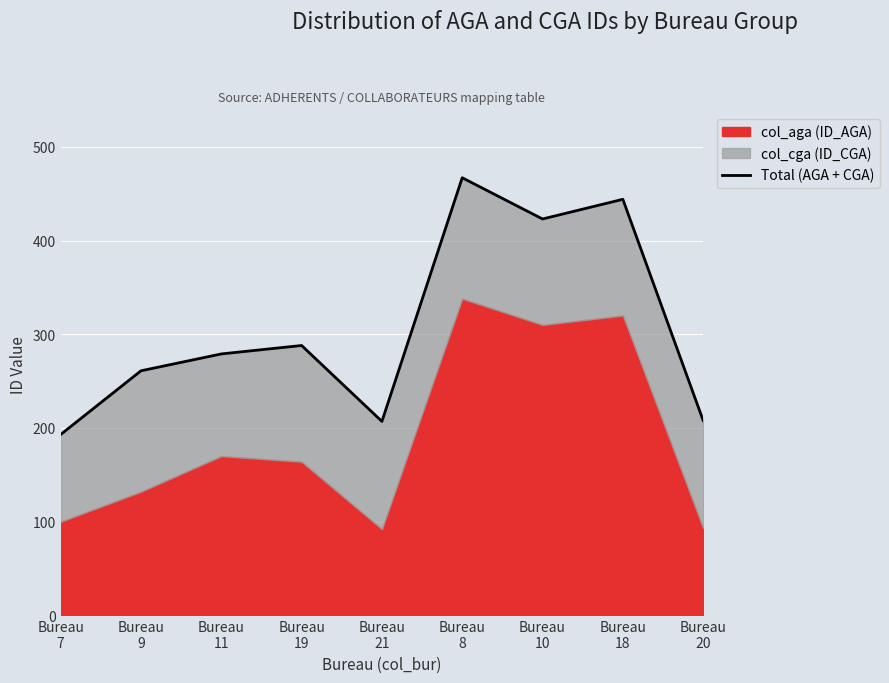

Is it true that the value at Bureau
7 is 303?

False